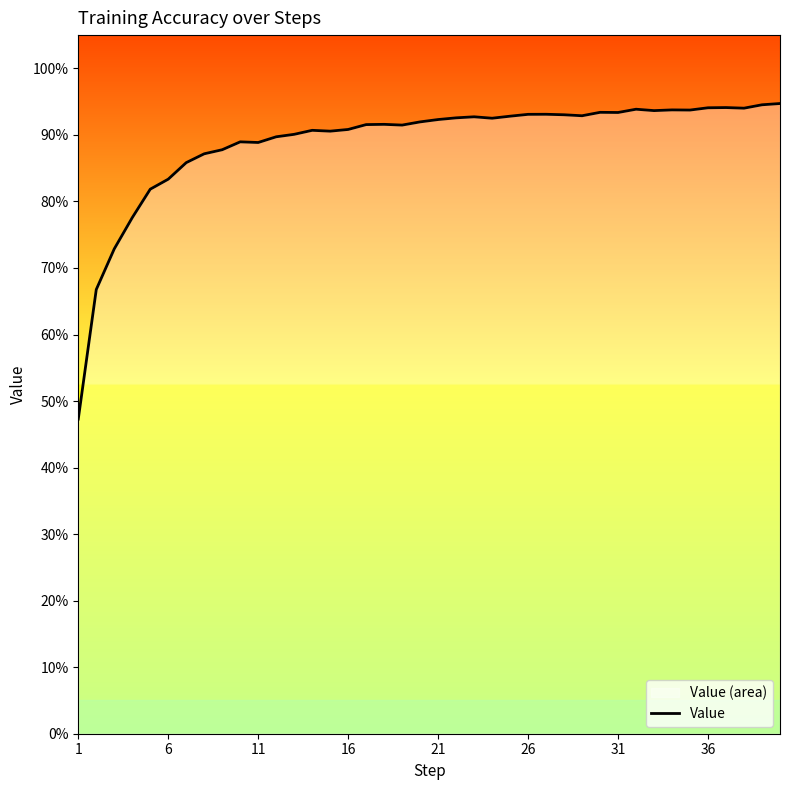

What is the maximum value shown in the chart?

0.9